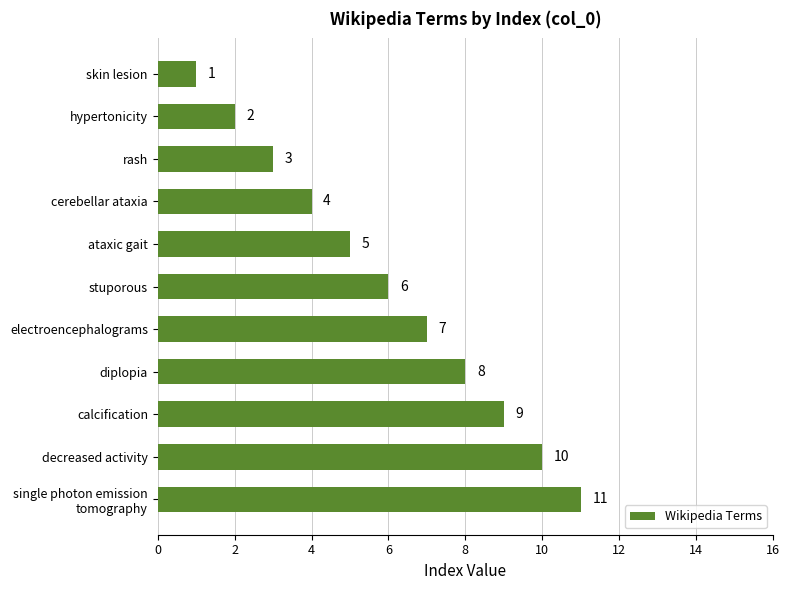

How many values are between 3 and 9?

7